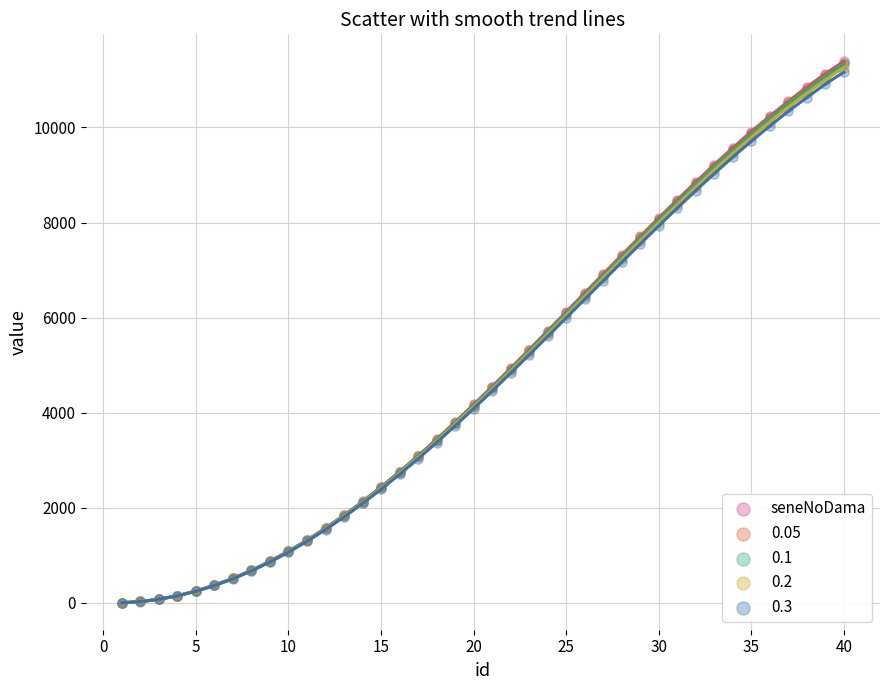

What are all the series names shown in the legend?

seneNoDama, 0.05, 0.1, 0.2, 0.3